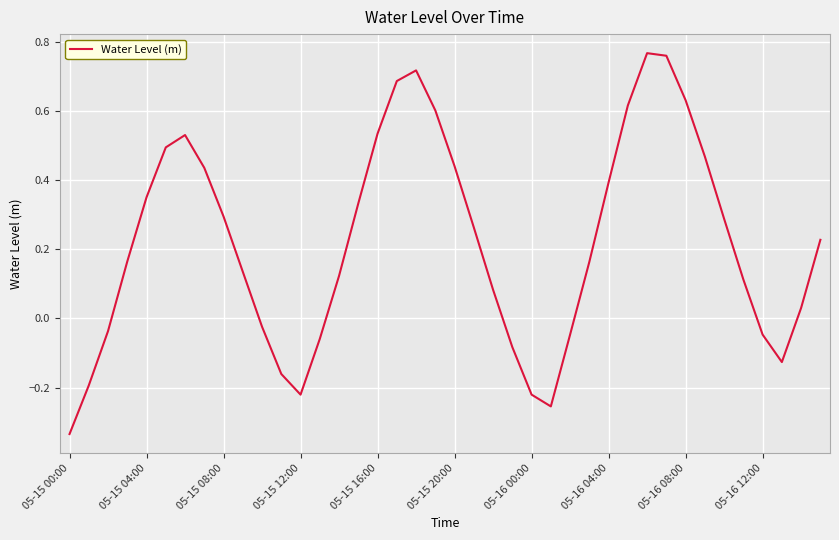

What is the difference between the maximum and minimum values?

1.1